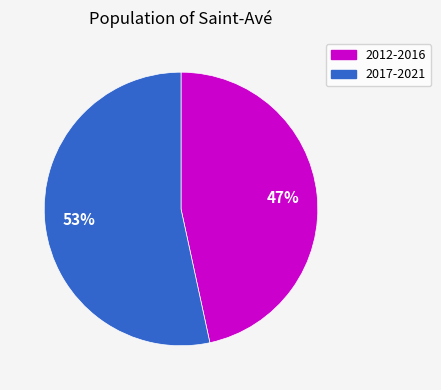

Is there a majority slice in this chart?

Yes